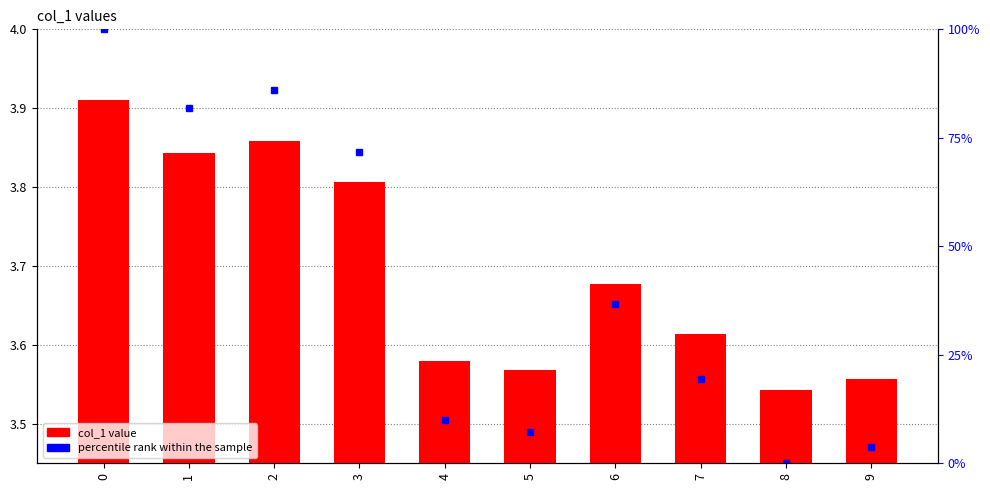

Reading right to left, what are all the values shown in this chart?

9=3.6	8=3.5	7=3.6	6=3.7	5=3.6	4=3.6	3=3.8	2=3.9	1=3.8	0=3.9